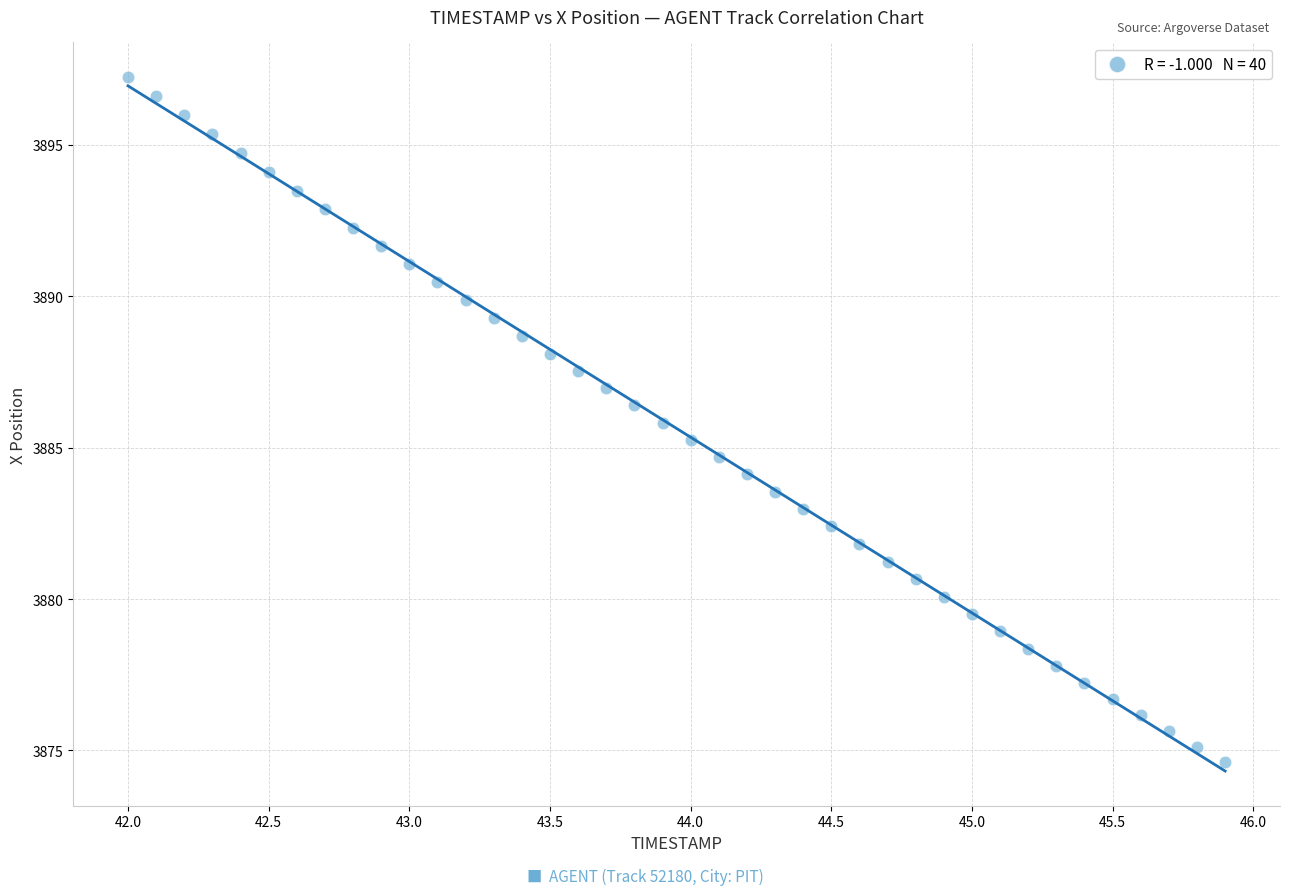

What is the range of Y values (max minus min)?

22.6